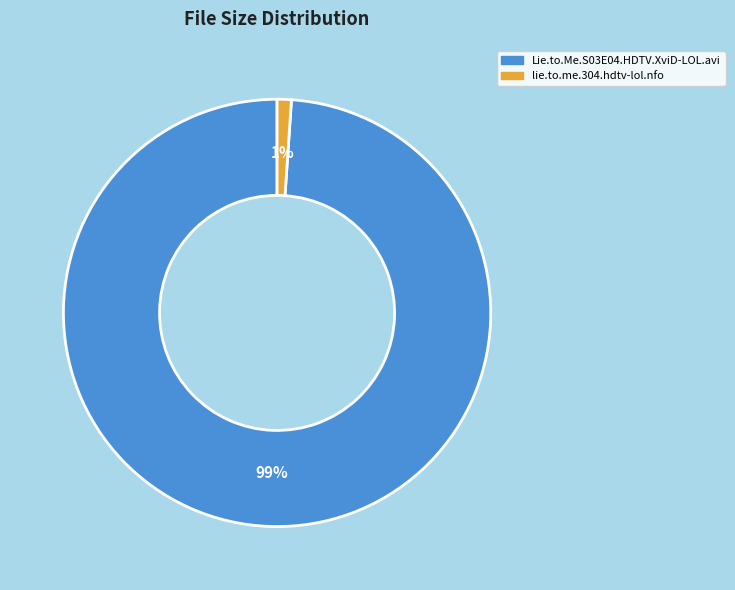

Which has a higher value, lie.to.me.304.hdtv-lol.nfo or Lie.to.Me.S03E04.HDTV.XviD-LOL.avi?

Lie.to.Me.S03E04.HDTV.XviD-LOL.avi